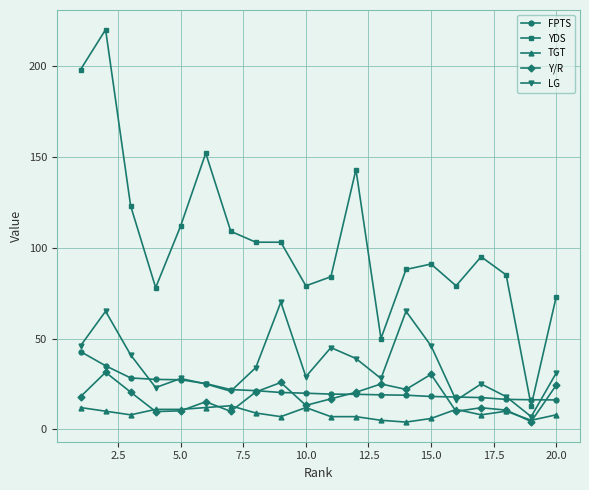

What is the difference between the maximum and minimum values in the FPTS series?

26.6